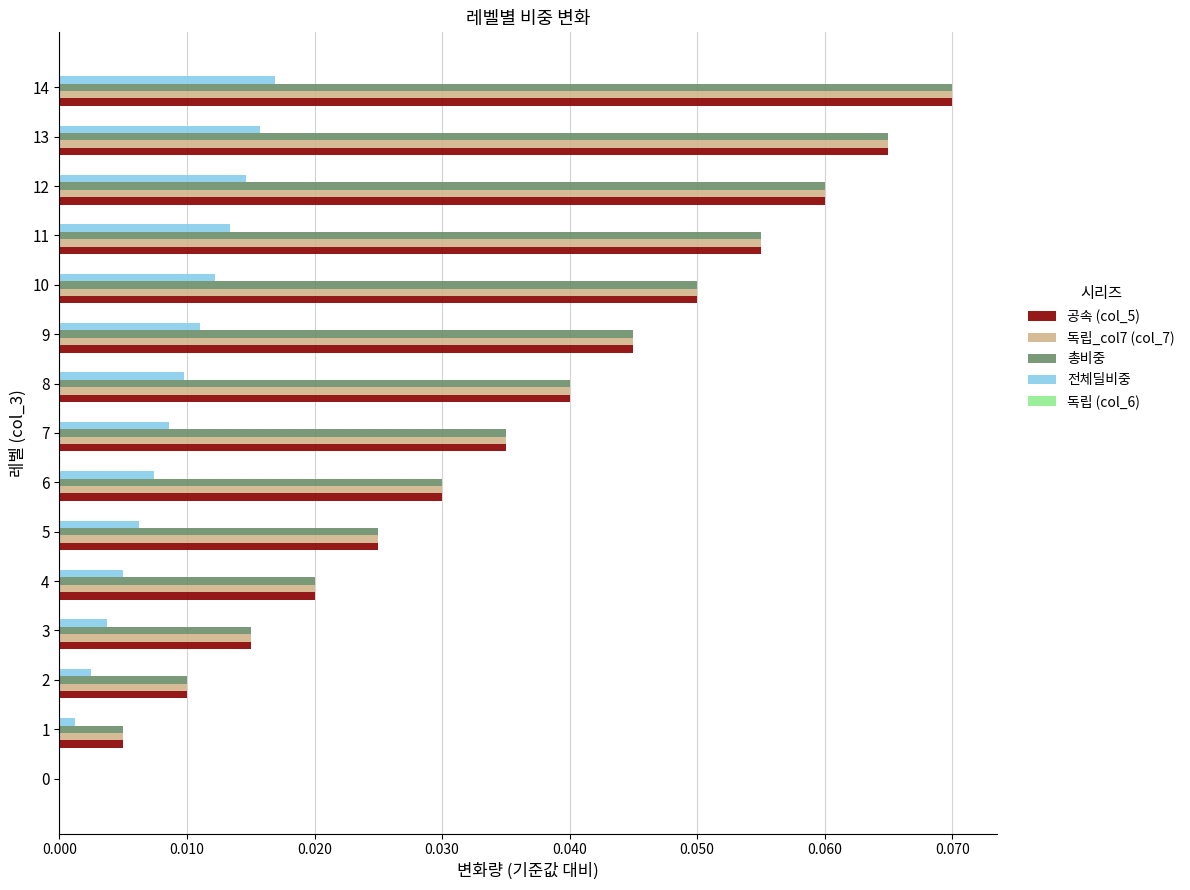

How many values in 공속 (col_5) are above zero?

14